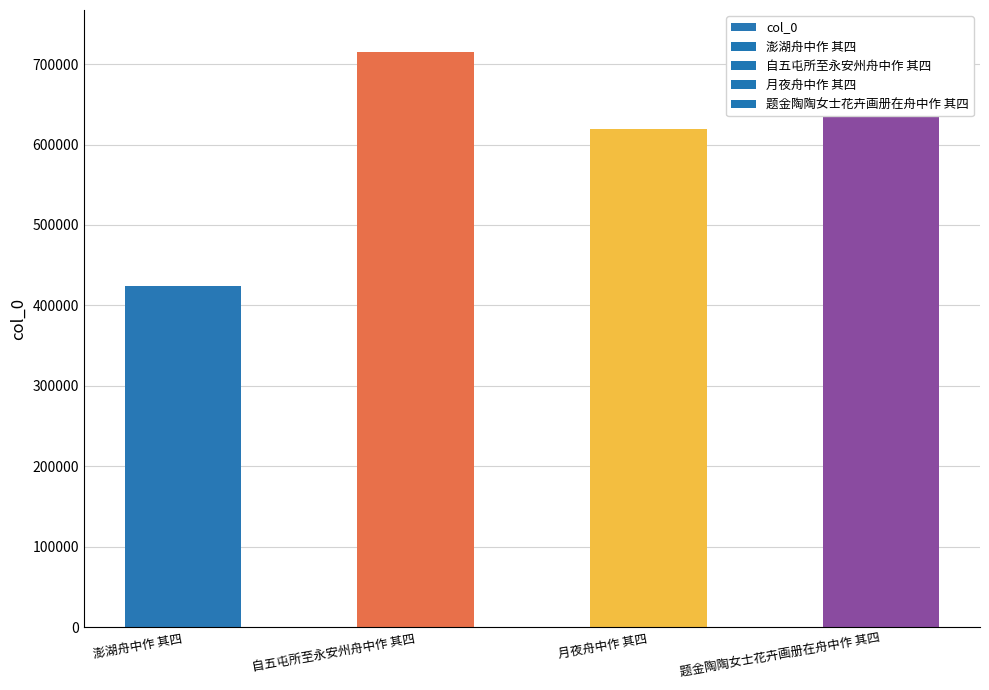

Where does the data first go above 714527?

题金陶陶女士花卉画册在舟中作 其四